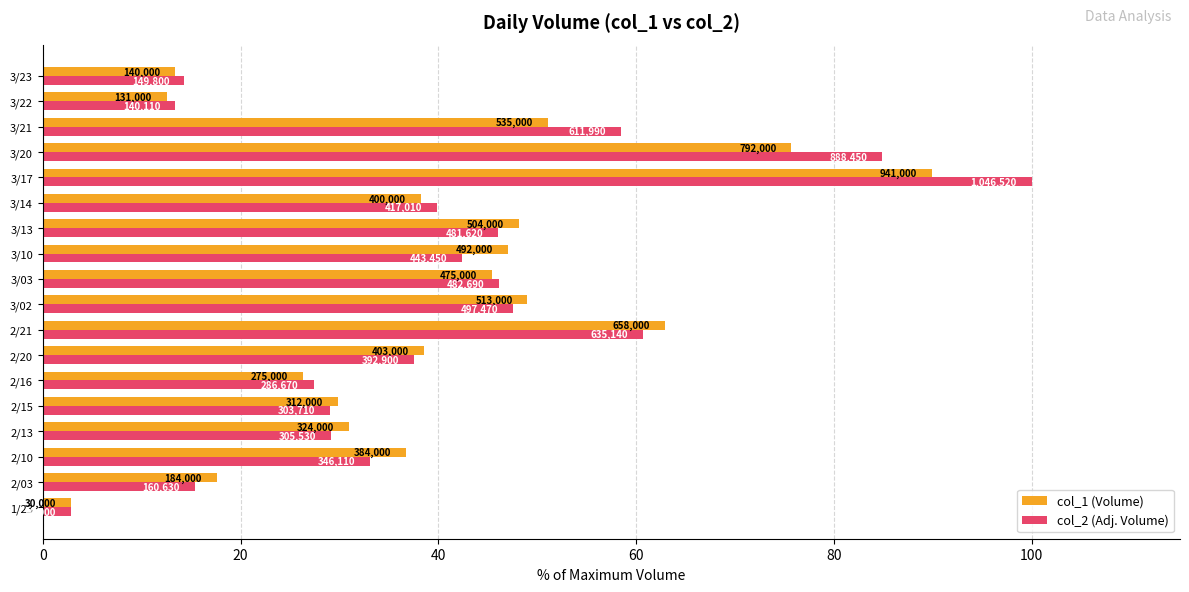

What are all the series names shown in the legend?

col_1 (Volume), col_2 (Adj. Volume)